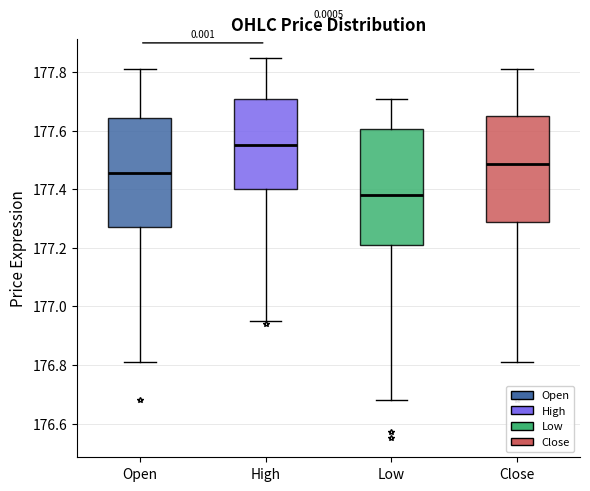

Where does the median line of the box for High sit on the y-axis? The values are not printed on the chart, so give them approximately, as read against the axis.

177.56